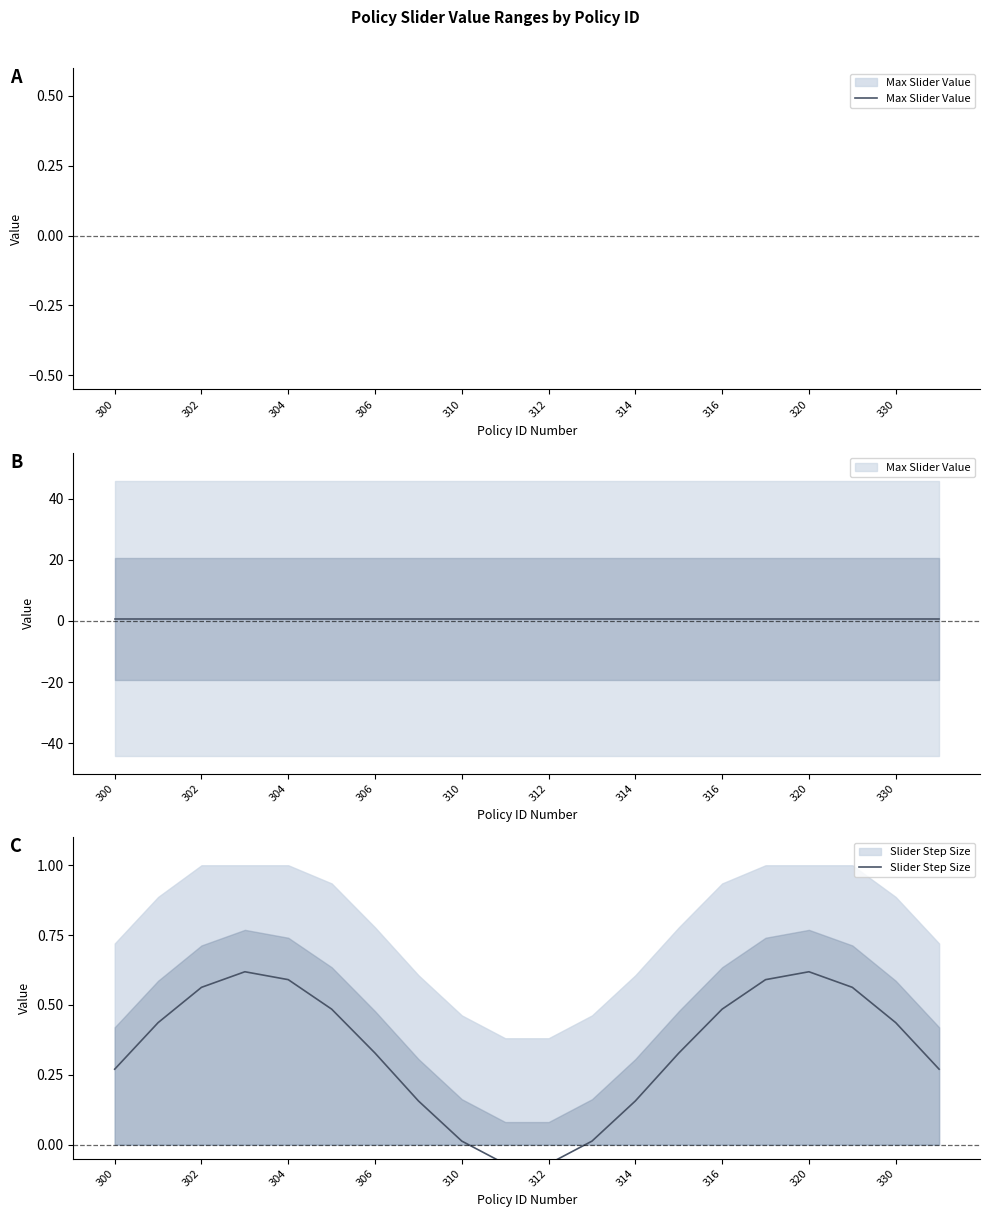

Which has a higher value, 306 or 12?

306